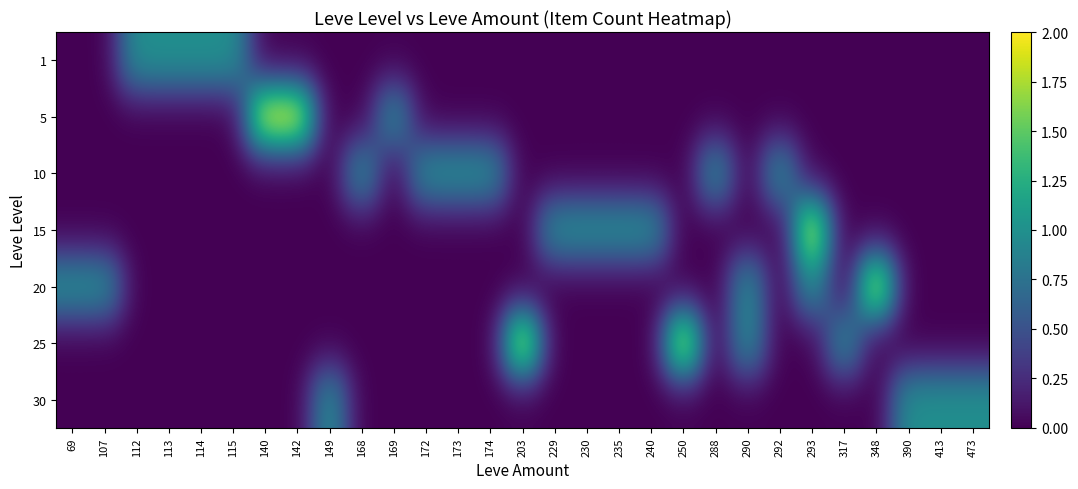

Reading left to right, transcribe all the data shown in this chart.

1: 69=0	107=0	112=1	113=1	114=1	115=1	140=0	142=0	149=0	168=0	169=0	172=0	173=0	174=0	203=0	229=0	230=0	235=0	240=0	250=0	288=0	290=0	292=0	293=0	317=0	348=0	390=0	413=0	473=0
5: 69=0	107=0	112=0	113=0	114=0	115=0	140=2	142=2	149=0	168=0	169=1	172=0	173=0	174=0	203=0	229=0	230=0	235=0	240=0	250=0	288=0	290=0	292=0	293=0	317=0	348=0	390=0	413=0	473=0
10: 69=0	107=0	112=0	113=0	114=0	115=0	140=0	142=0	149=0	168=1	169=0	172=1	173=1	174=1	203=0	229=0	230=0	235=0	240=0	250=0	288=1	290=0	292=1	293=0	317=0	348=0	390=0	413=0	473=0
15: 69=0	107=0	112=0	113=0	114=0	115=0	140=0	142=0	149=0	168=0	169=0	172=0	173=0	174=0	203=0	229=1	230=1	235=1	240=1	250=0	288=0	290=0	292=0	293=2	317=0	348=0	390=0	413=0	473=0
20: 69=1	107=1	112=0	113=0	114=0	115=0	140=0	142=0	149=0	168=0	169=0	172=0	173=0	174=0	203=0	229=0	230=0	235=0	240=0	250=0	288=0	290=1	292=0	293=1	317=0	348=2	390=0	413=0	473=0
25: 69=0	107=0	112=0	113=0	114=0	115=0	140=0	142=0	149=0	168=0	169=0	172=0	173=0	174=0	203=2	229=0	230=0	235=0	240=0	250=2	288=0	290=1	292=0	293=0	317=1	348=0	390=0	413=0	473=0
30: 69=0	107=0	112=0	113=0	114=0	115=0	140=0	142=0	149=1	168=0	169=0	172=0	173=0	174=0	203=0	229=0	230=0	235=0	240=0	250=0	288=0	290=0	292=0	293=0	317=0	348=0	390=1	413=1	473=1